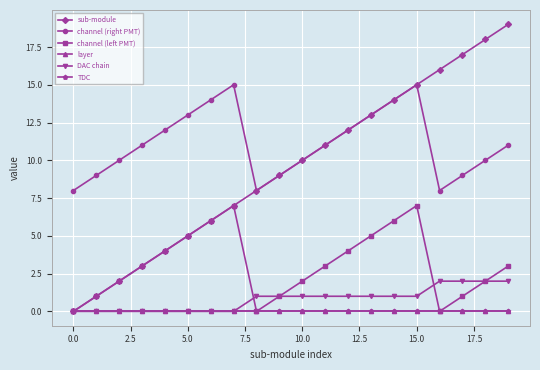

True or false: channel (left PMT) and TDC intersect in this chart.

False